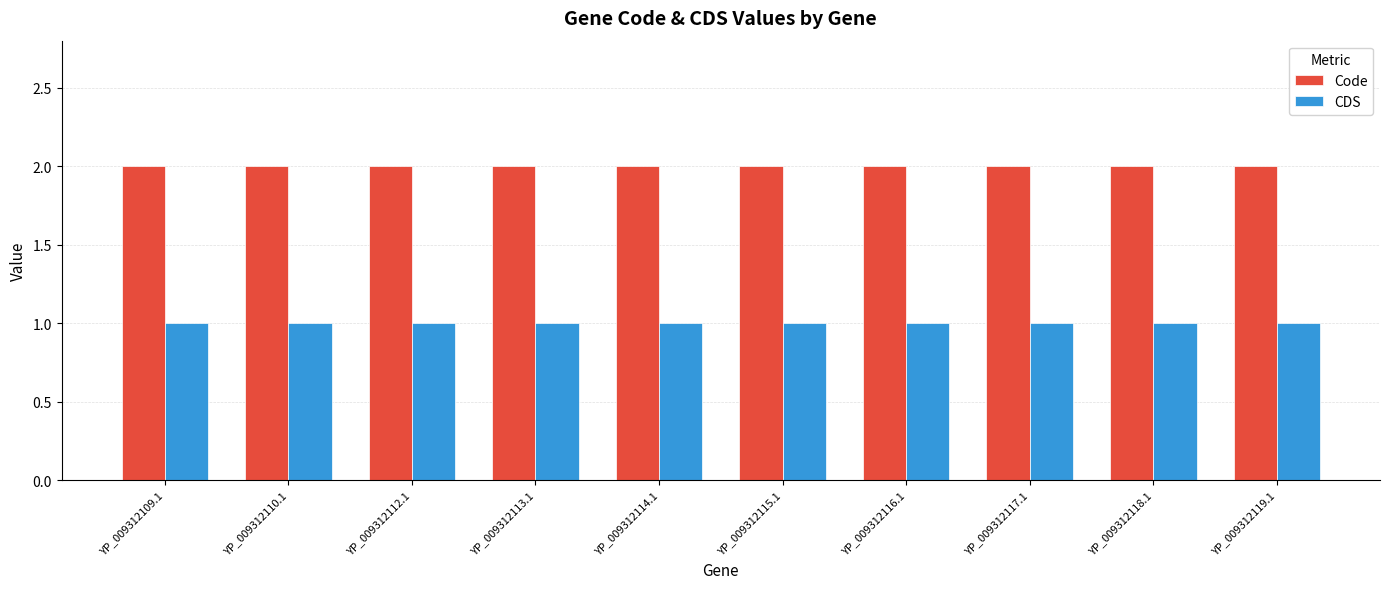

What is the approximate value of CDS at YP_009312114.1?

1